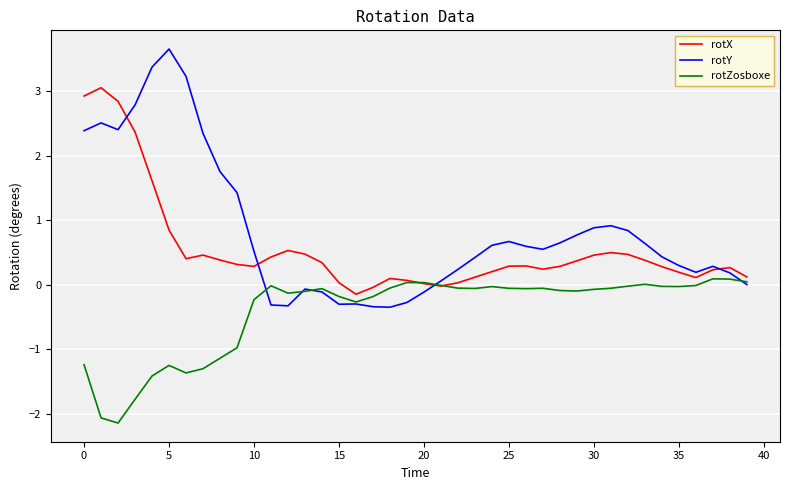

Which series has the largest total across all categories?

rotY